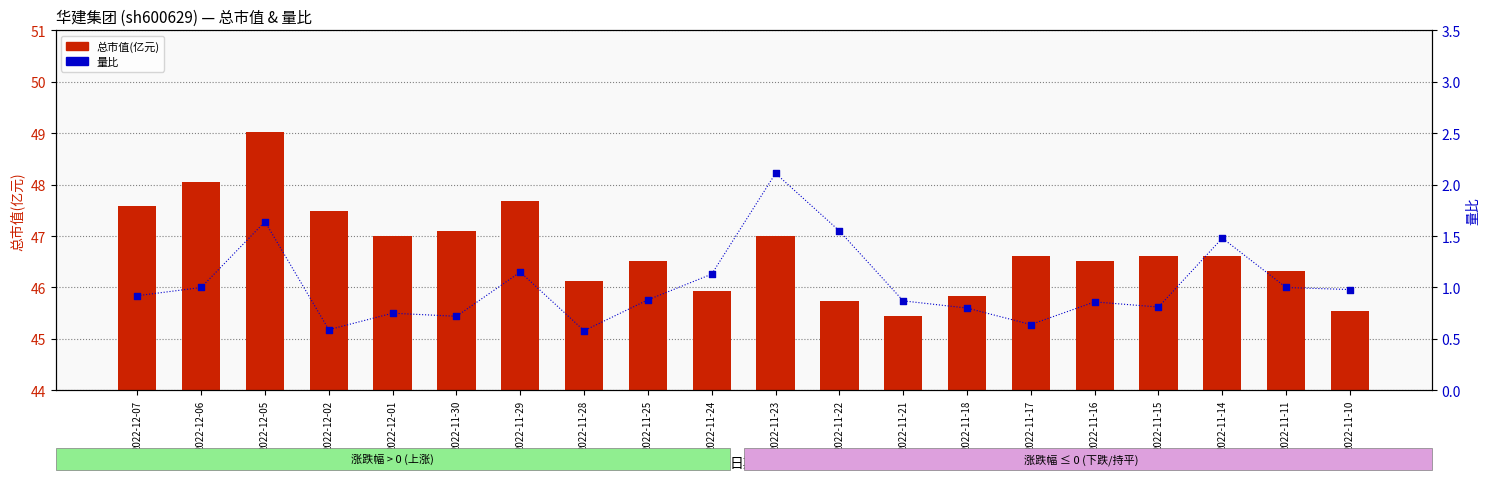

Is the value of 量比 at 2022-12-07 greater than the value of 总市值(亿元) at 2022-11-23?

No